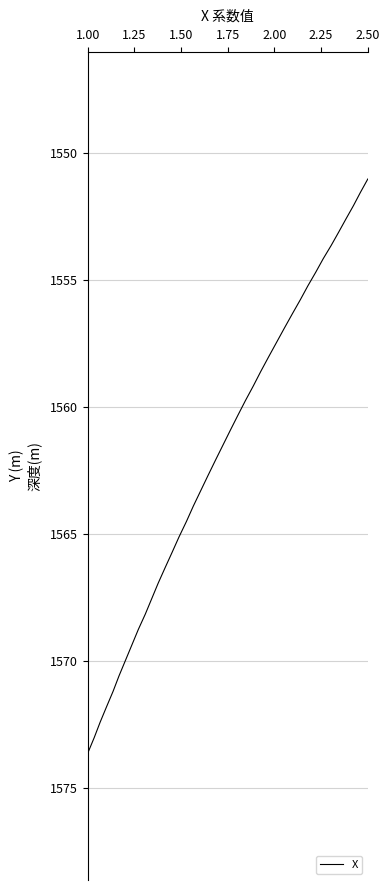

How many values are below 1562?

20